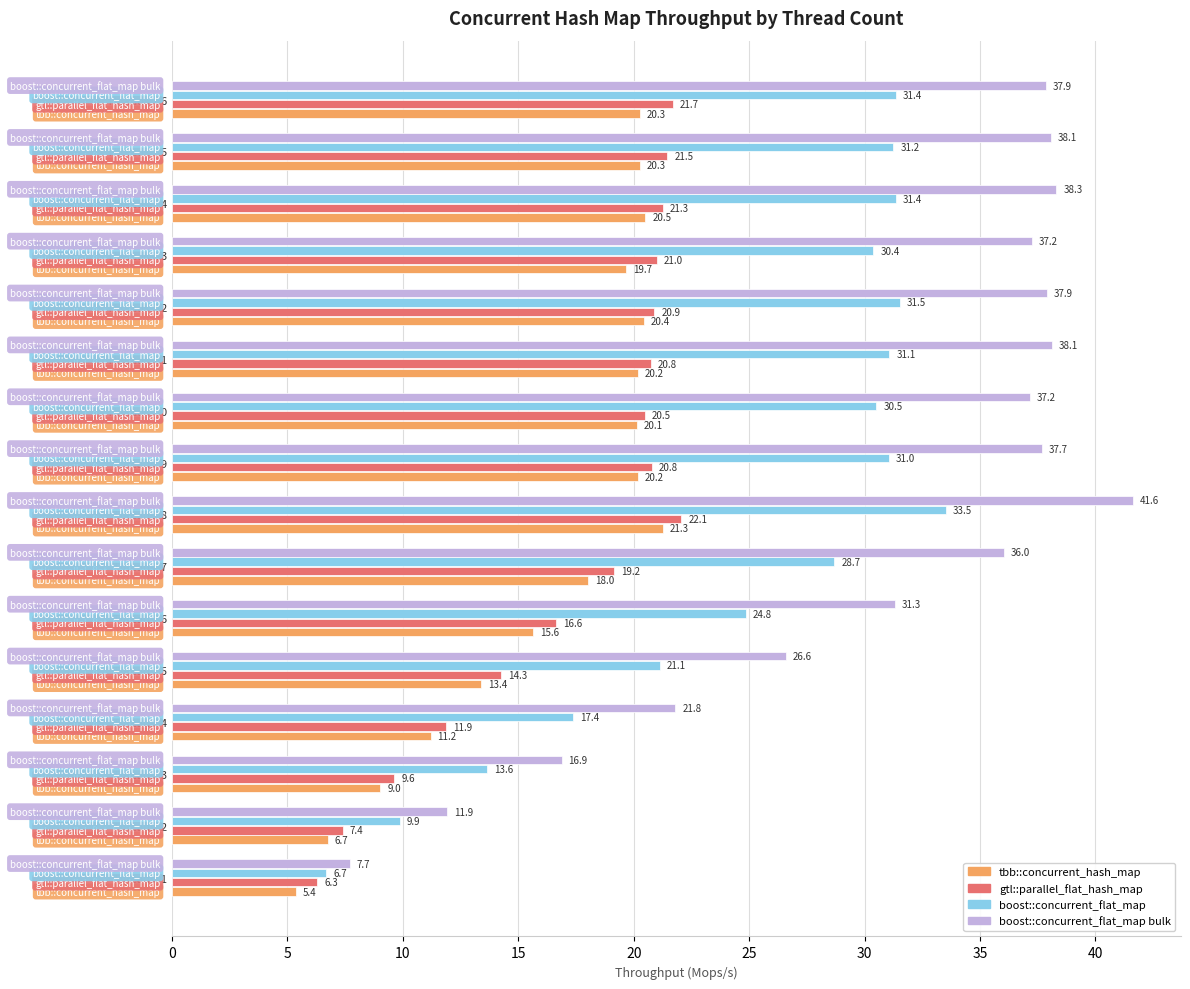

Where is boost::concurrent_flat_map nearest to the value 20?

Threads: 5